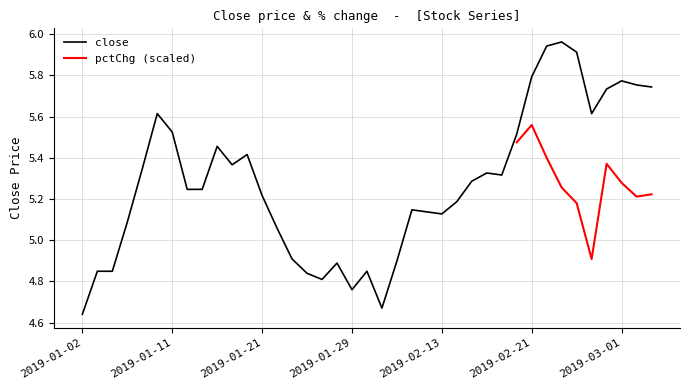

Is it true that close equals 9.0 at 2019-02-21?

False